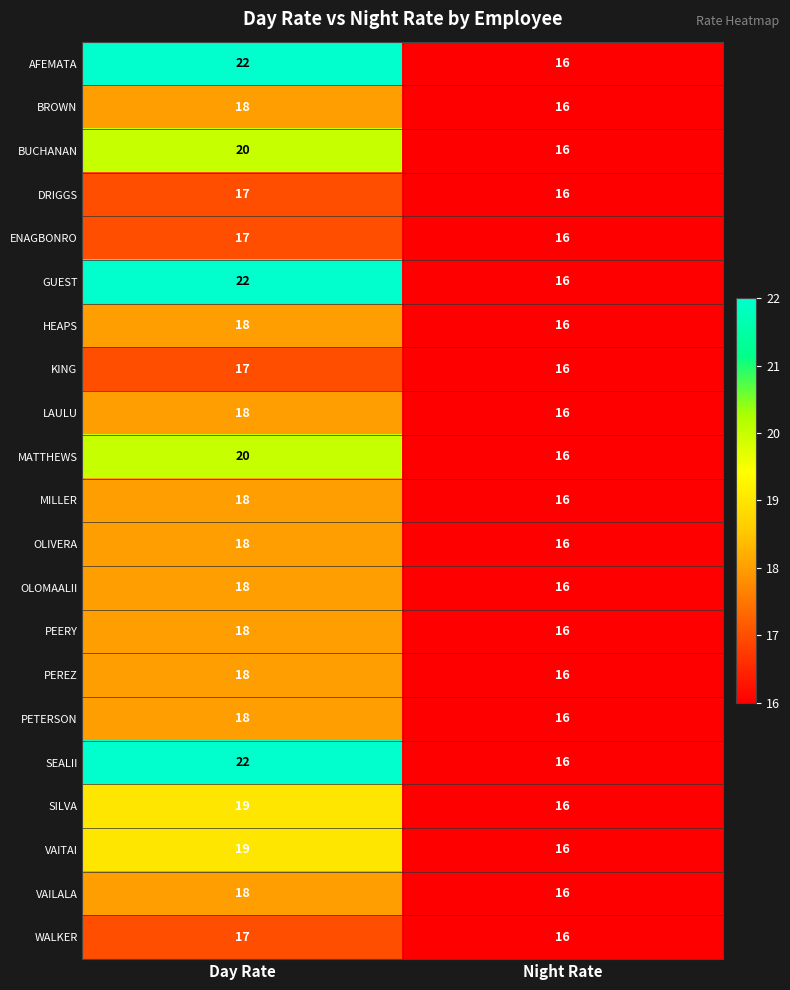

Which category has the highest value across all series?

Day Rate